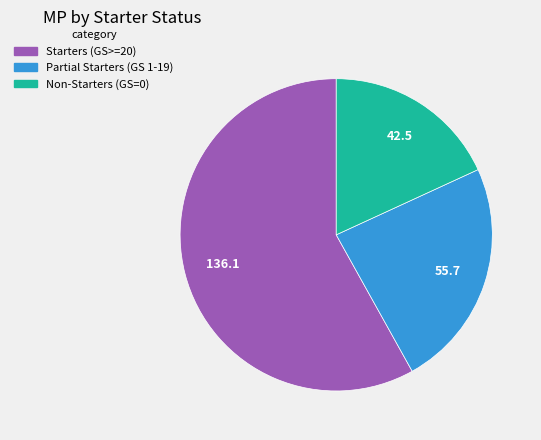

Is there a majority slice in this chart?

Yes